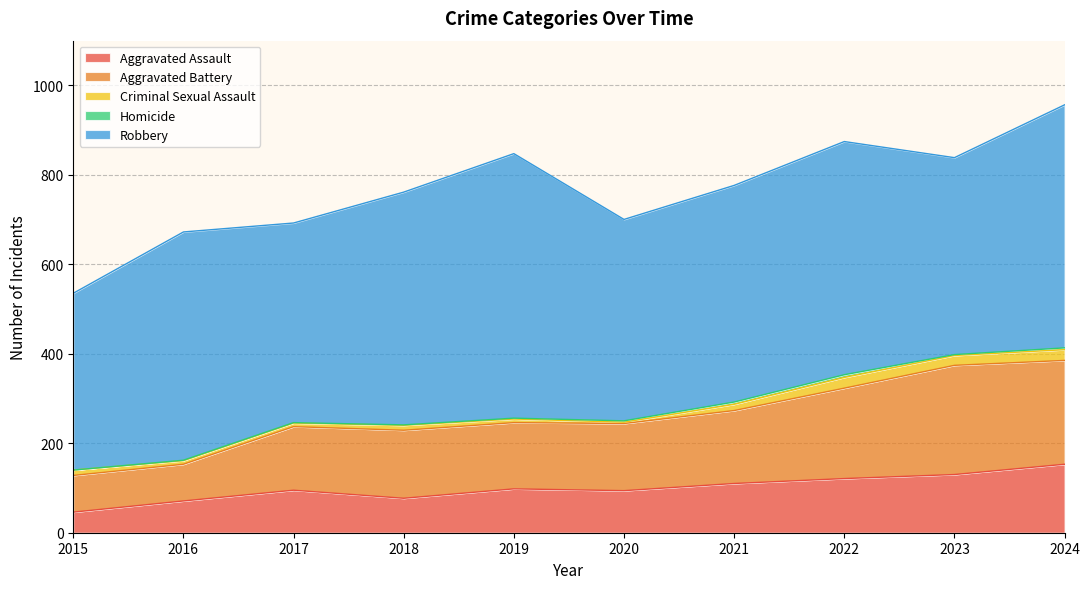

True or false: Criminal Sexual Assault has a value of 12 at 2017.

False